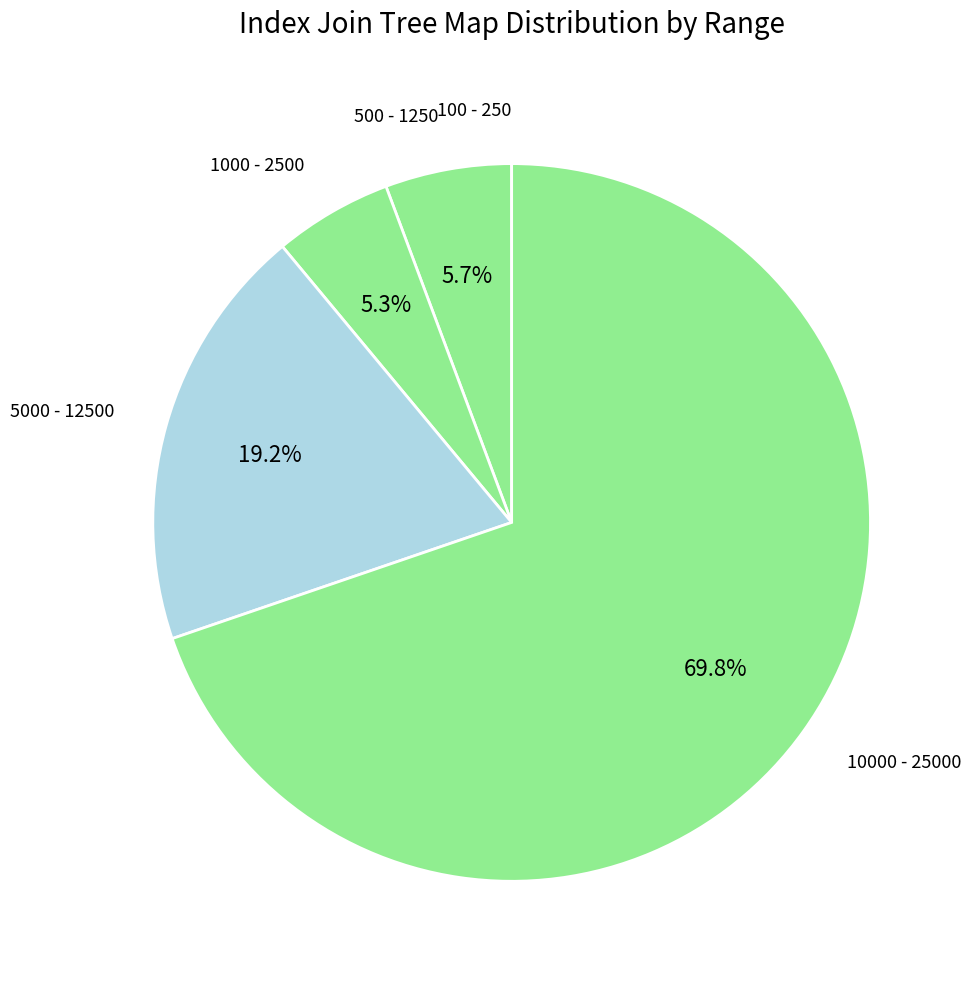

Which slice is the smallest?

100 - 250